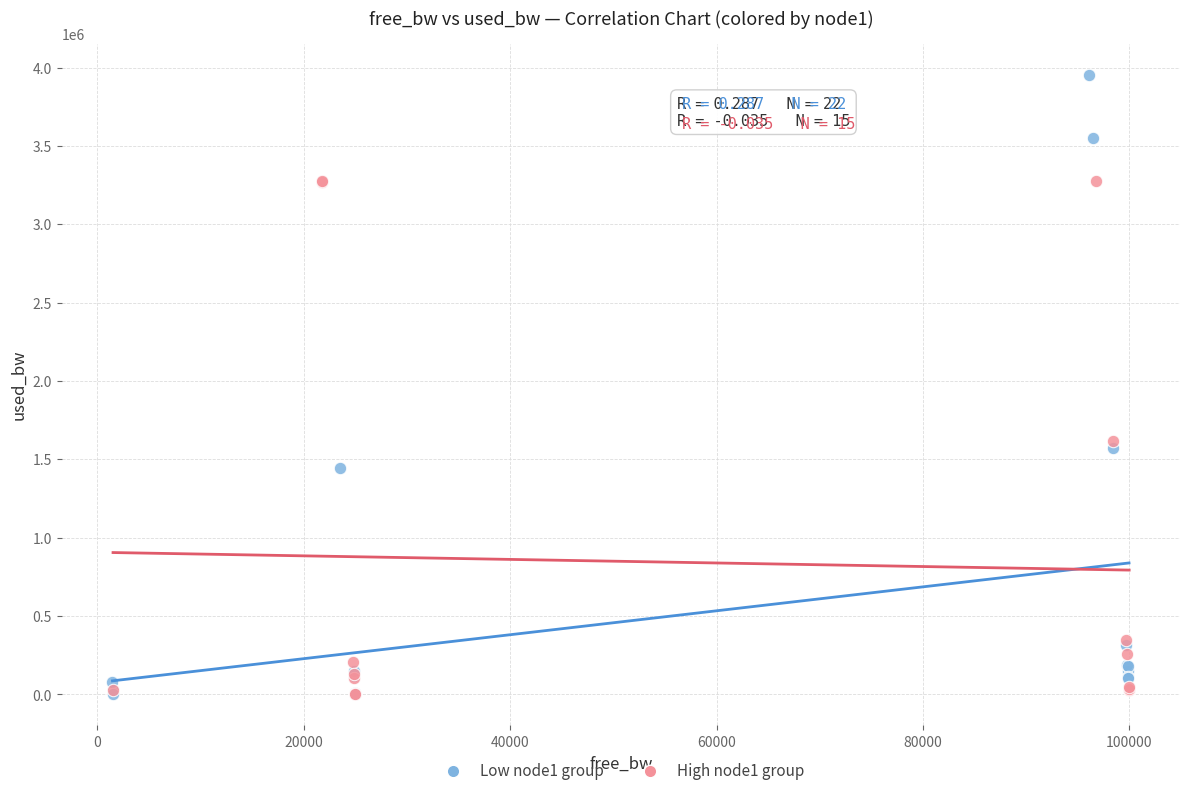

Which series has the widest spread of Y values?

Low node1 group